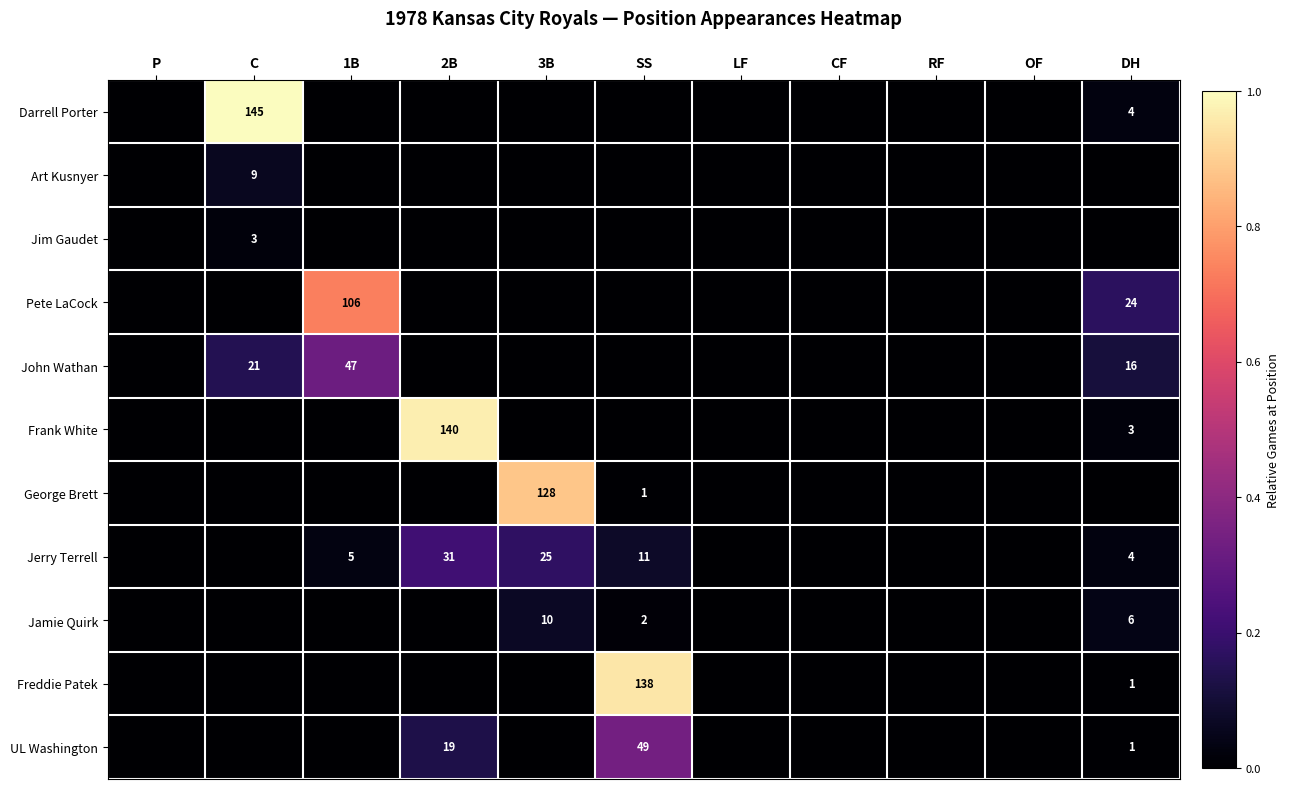

The value of Jamie Quirk at 3B is 10. True or false?

True